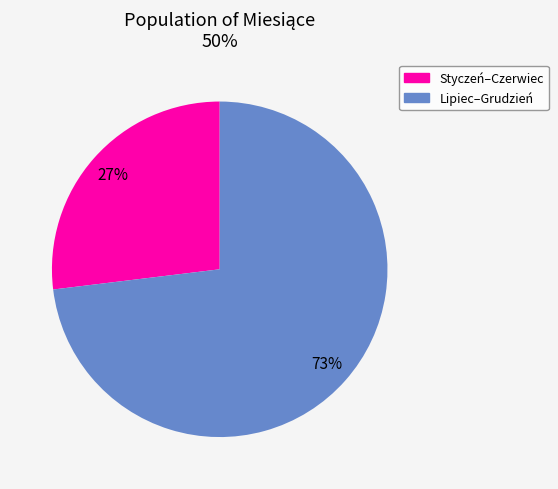

Does any single category account for the majority?

Yes